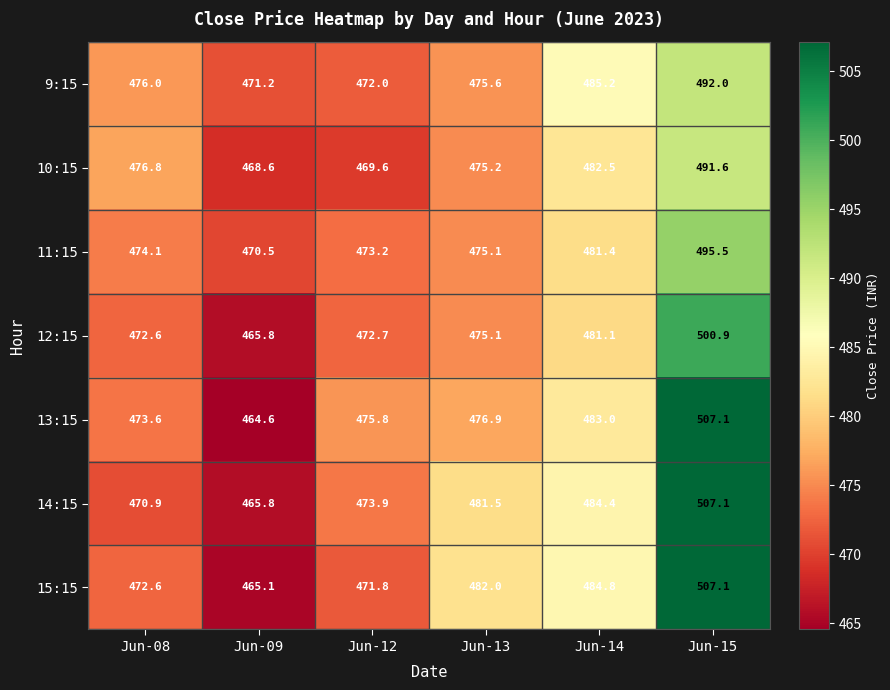

True or false: 13:15 has a value of 507.1 at Jun-15.

True